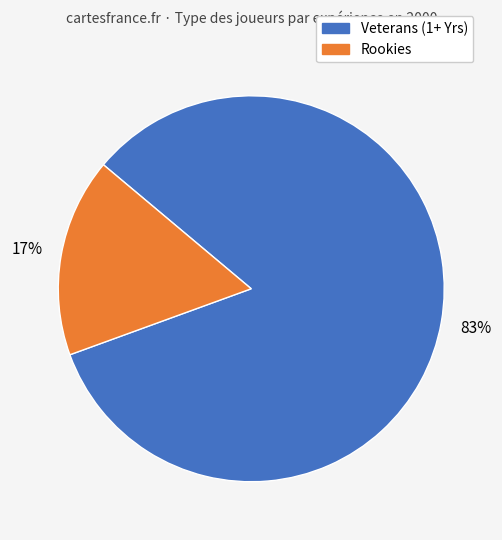

To the nearest percent, what is the average slice percentage?

50%